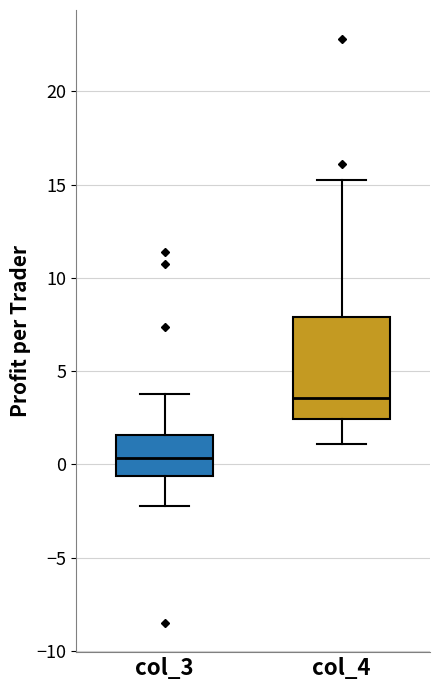

Where does the median line of the box for col_4 sit on the y-axis? The values are not printed on the chart, so give them approximately, as read against the axis.

3.5